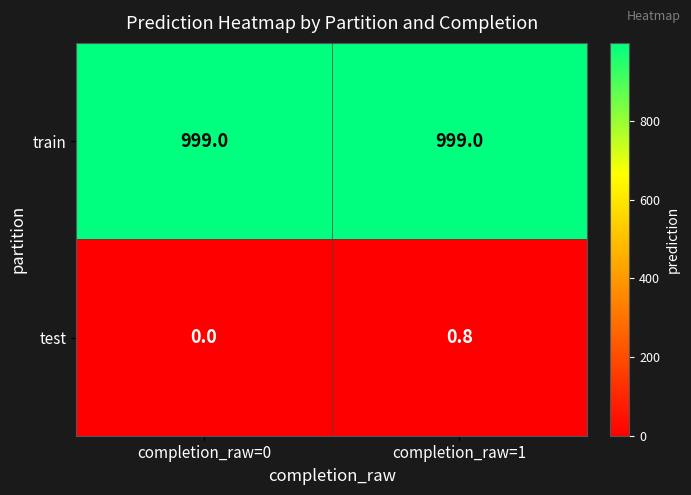

How many series are shown in this chart?

2